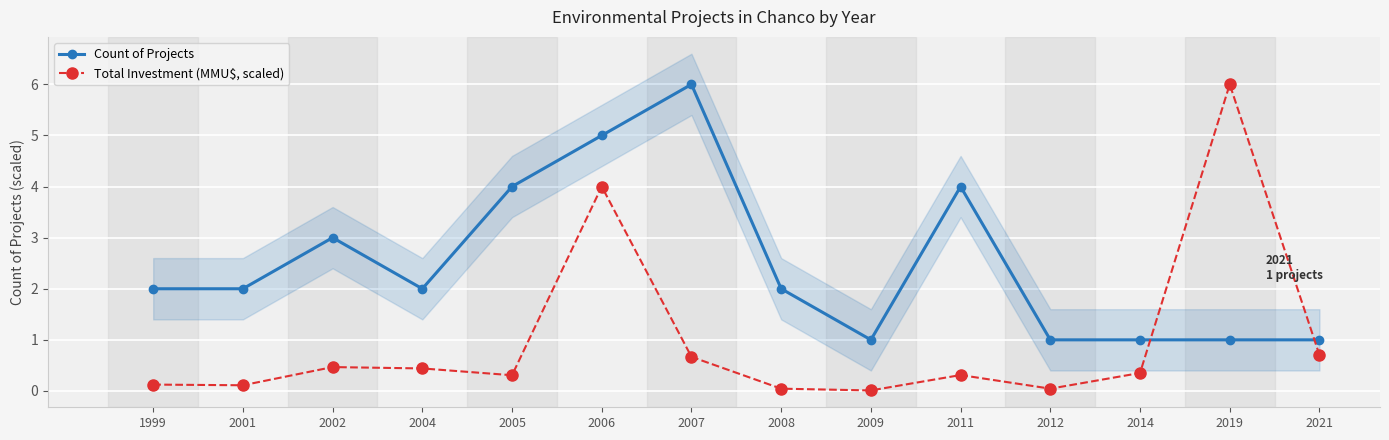

Is the value of Count of Projects at 2019 greater than the value of Total Investment (MMU$, scaled) at 2009?

Yes